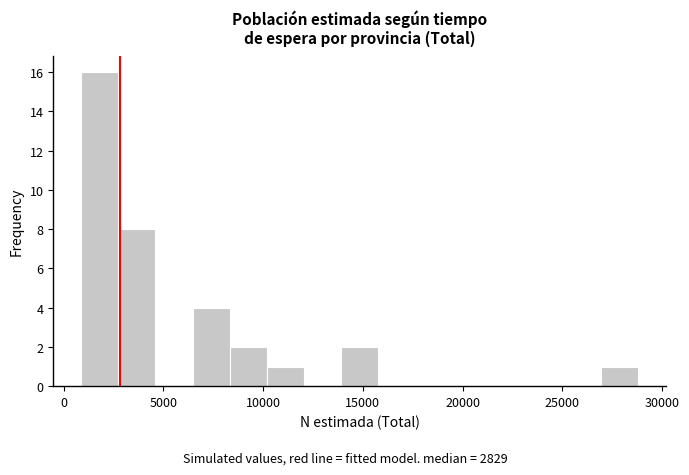

Read against the x-axis, roughly where is the centre of the tallest bar?

2000